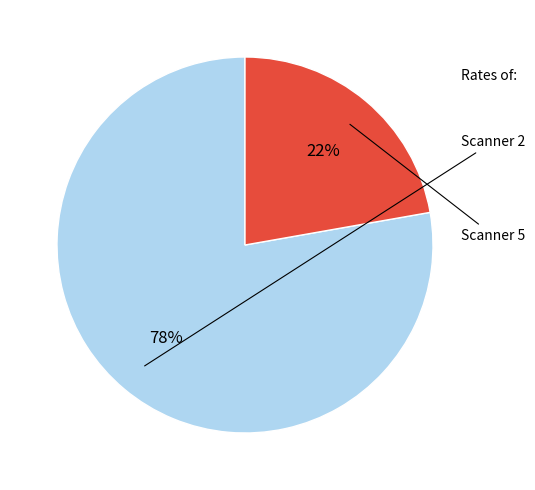

How many segments does this pie chart have?

2